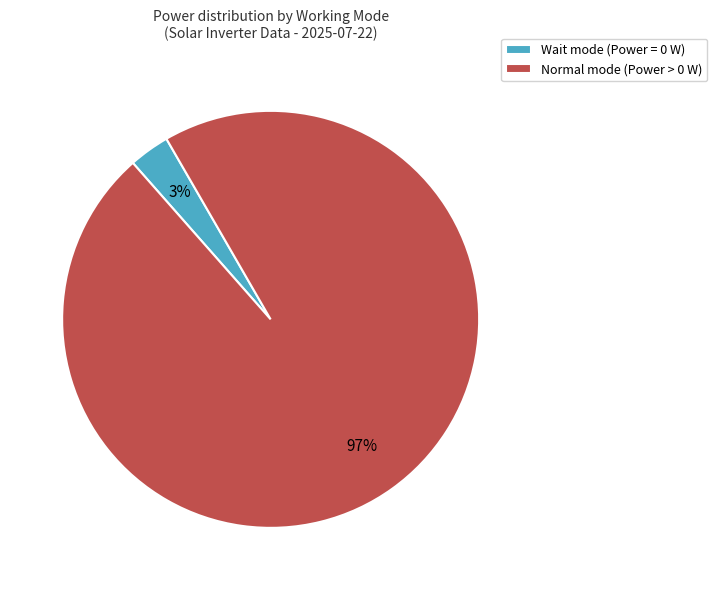

Is there a majority slice in this chart?

Yes